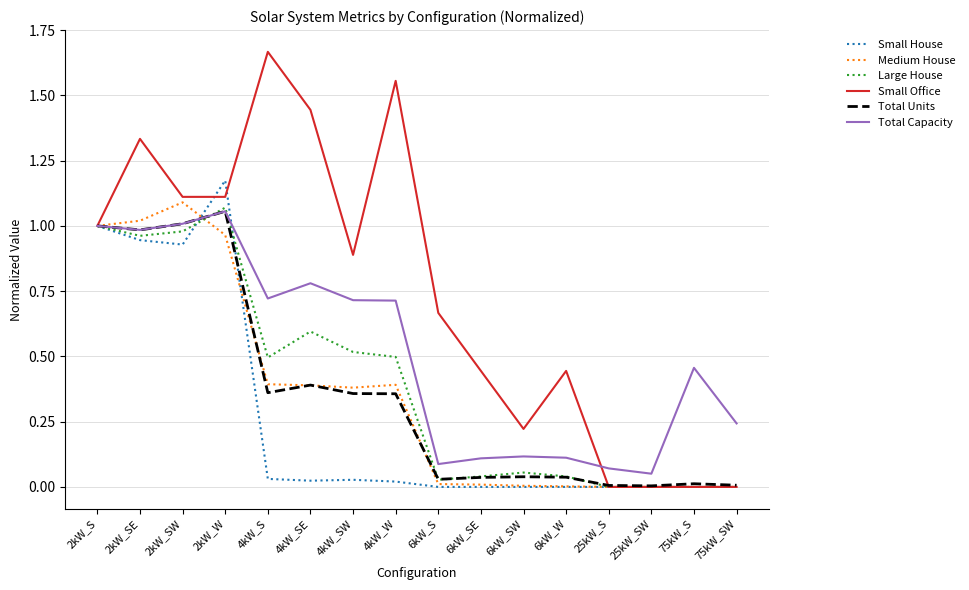

Which category has the highest value in the Total Units series?

2kW_W